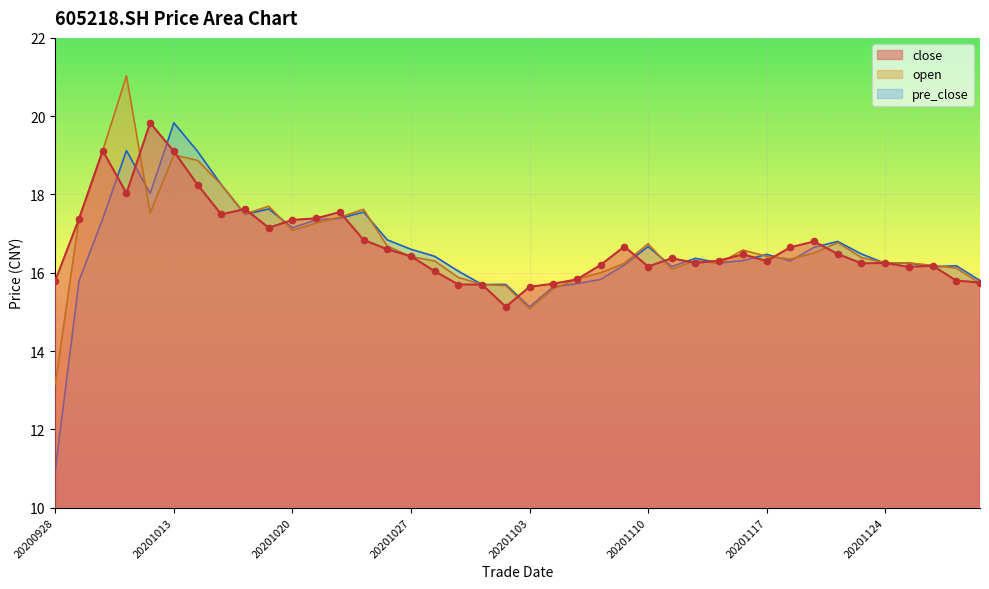

Which series has the largest total across all categories?

open